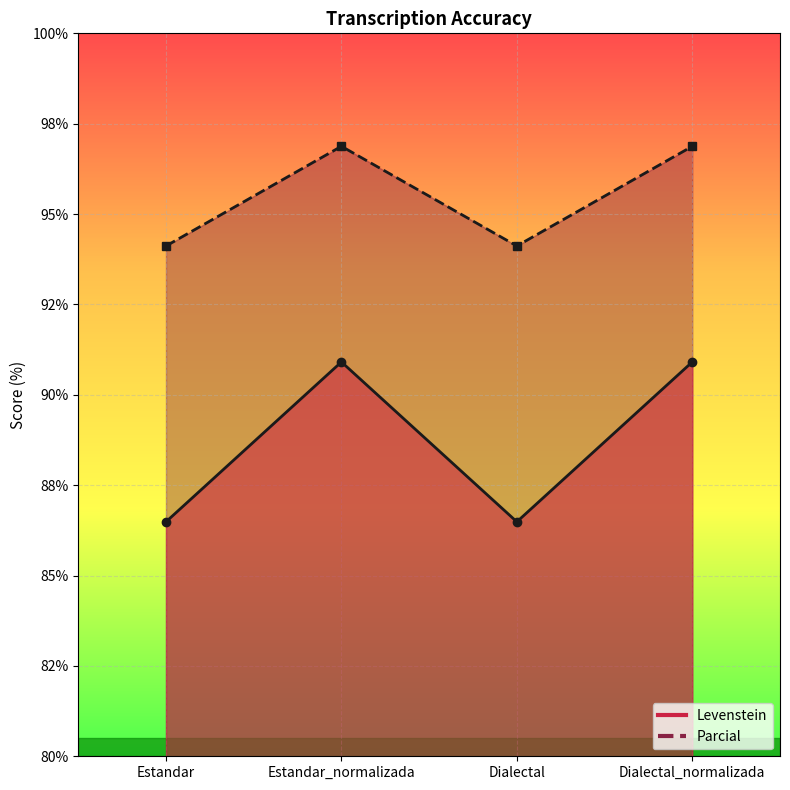

Reading right to left, transcribe all the data shown in this chart.

Levenstein: 90.9	86.5	90.9	86.5
Parcial: 96.9	94.1	96.9	94.1